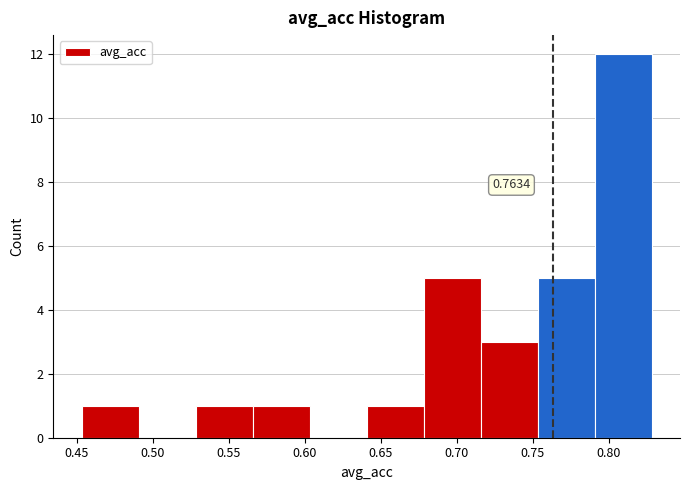

Over which range of the x-axis is the bar tallest?

0.790 to 0.830